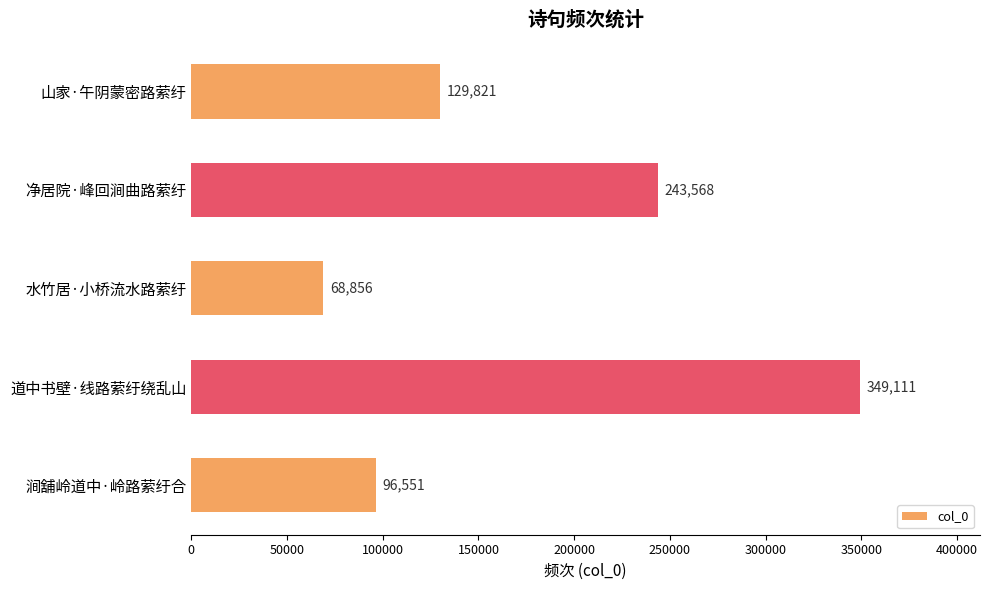

Where is the data nearest to the value 208983?

净居院·峰回涧曲路萦纡